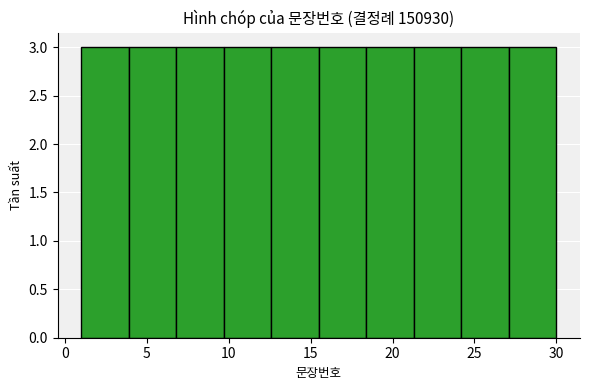

Reading left to right, transcribe this chart: for each bar, give the range it covers on the x-axis and its height. Neither the bar edges nor the heights are printed on the chart, so give them approximately, as read against the axes.

1.0 to 3.9: 3
3.9 to 6.8: 3
6.8 to 9.7: 3
9.7 to 12.6: 3
12.6 to 15.5: 3
15.5 to 18.4: 3
18.4 to 21.3: 3
21.3 to 24.2: 3
24.2 to 27.1: 3
27.1 to 30.0: 3